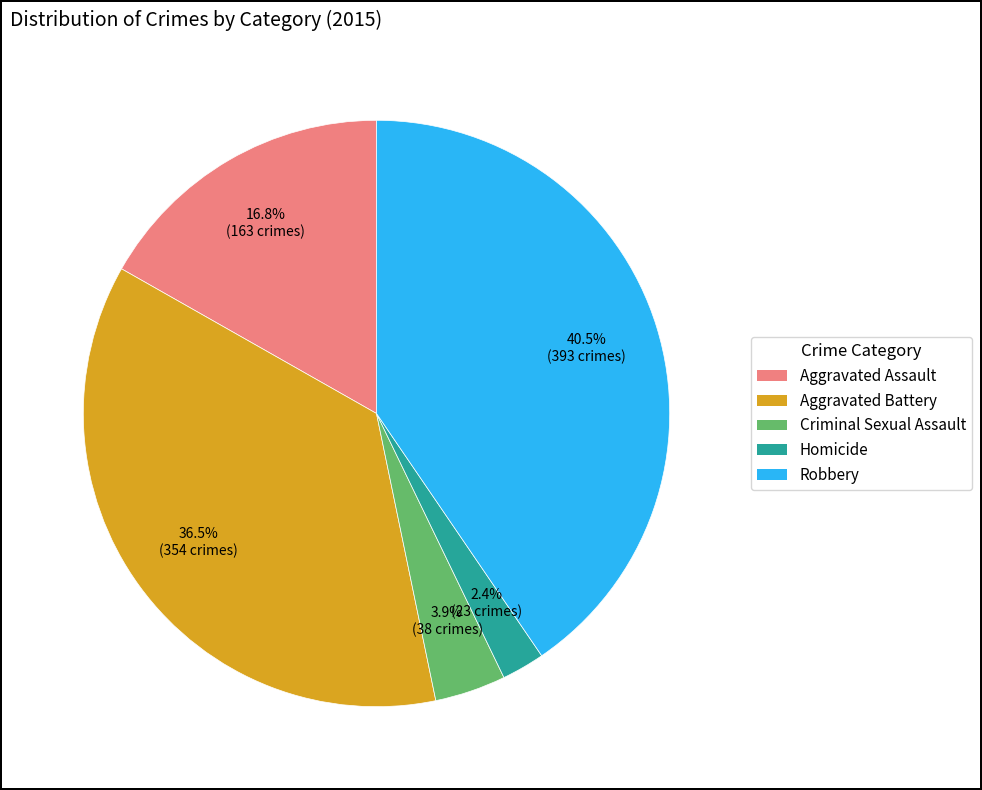

Count the number of slices in the pie.

5